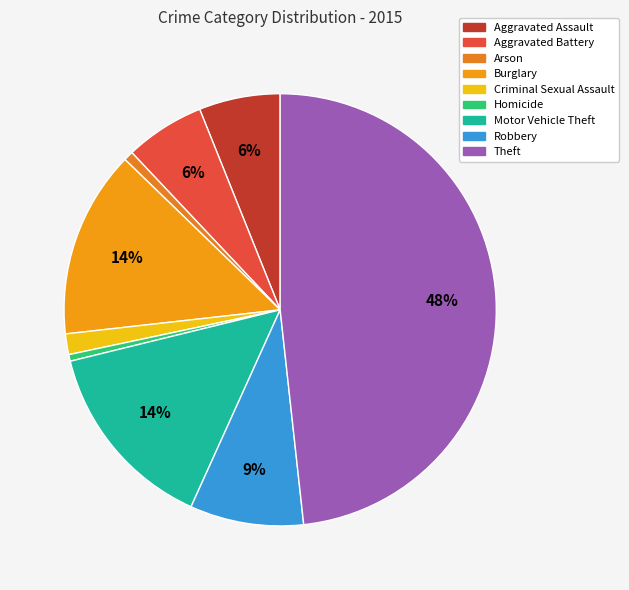

Count the number of slices in the pie.

9